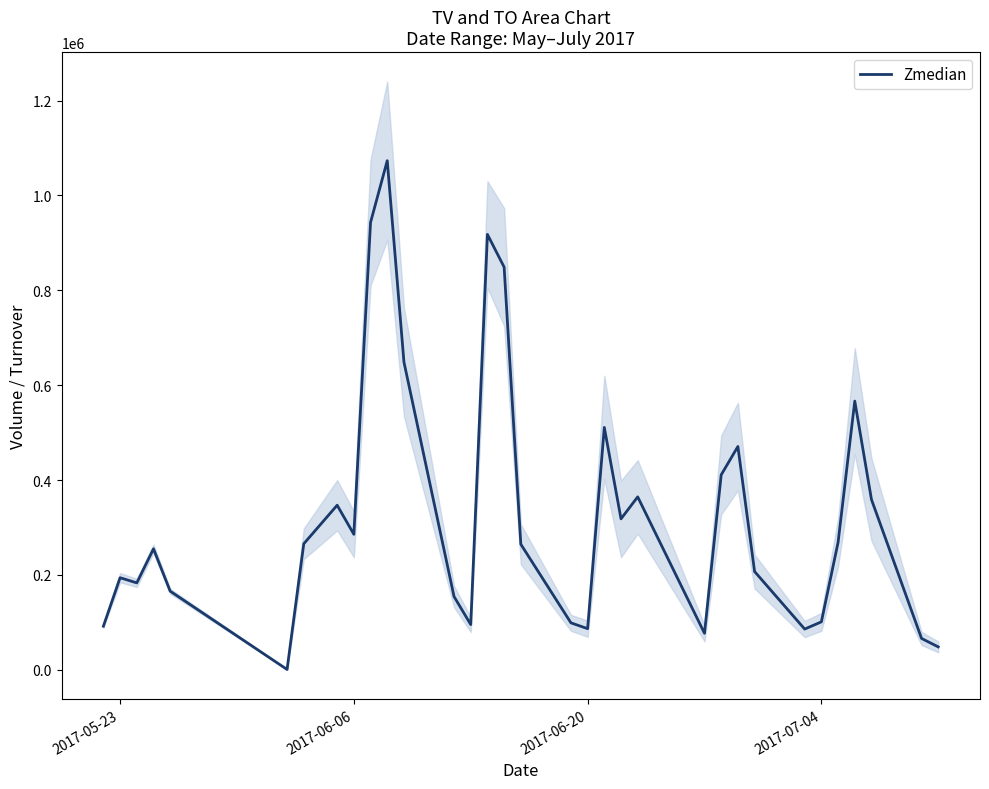

What is the greatest value displayed?

1073165